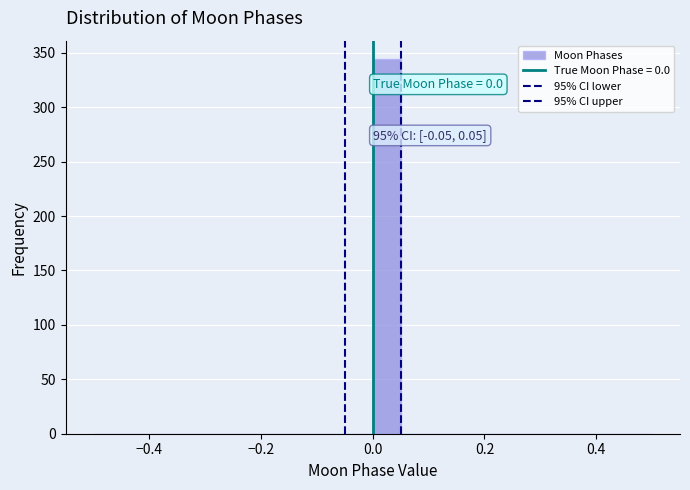

Read against the x-axis, roughly where is the centre of the tallest bar?

0.02